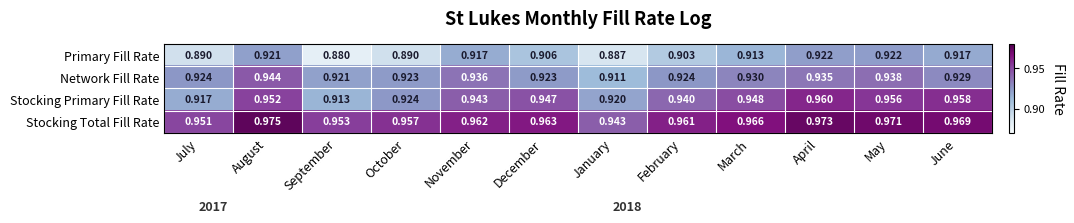

At which category is the sum across all series the highest?

August